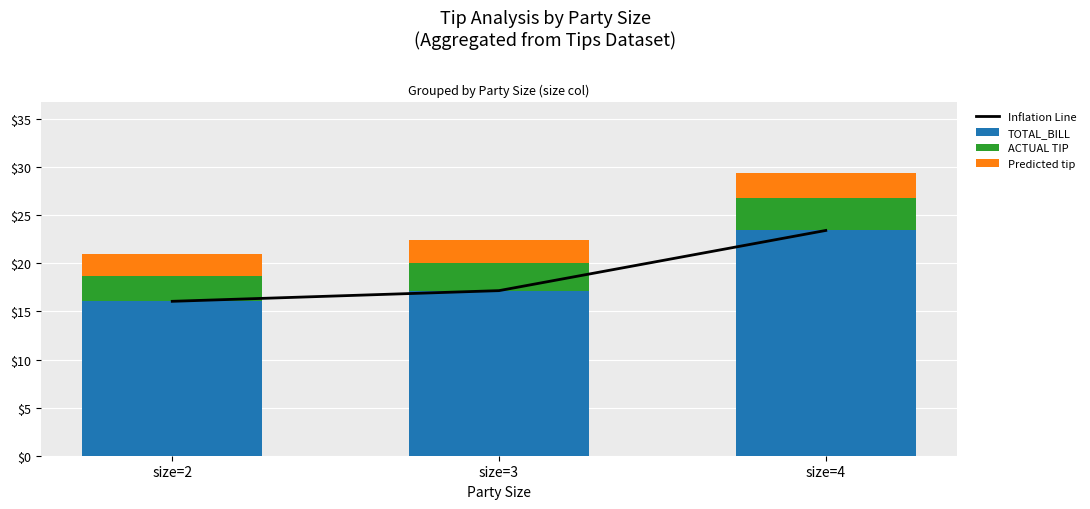

Which category has the highest value in the Predicted tip series?

size=4